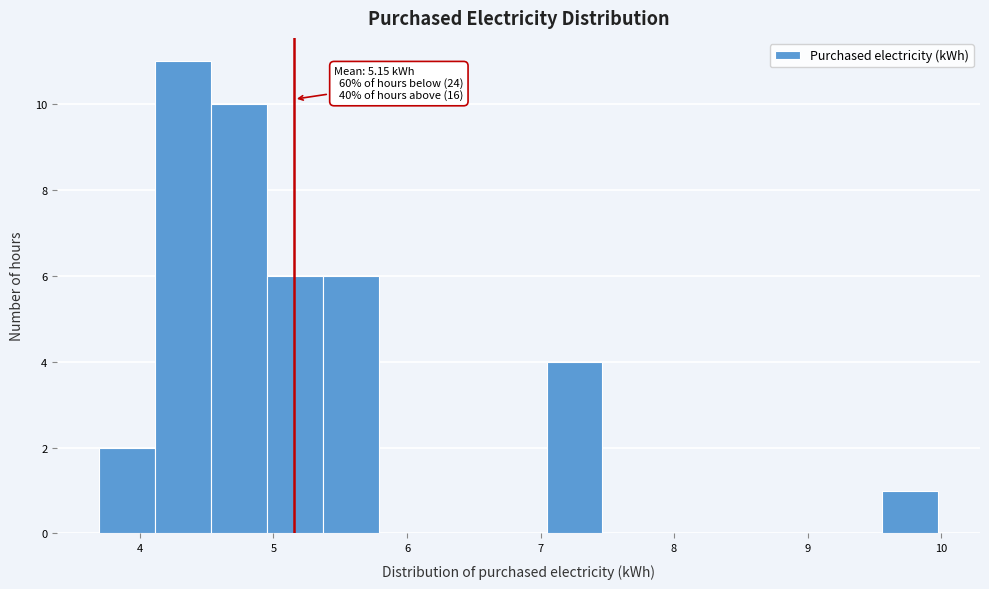

Which range on the x-axis has the tallest bar?

4.1 to 4.5